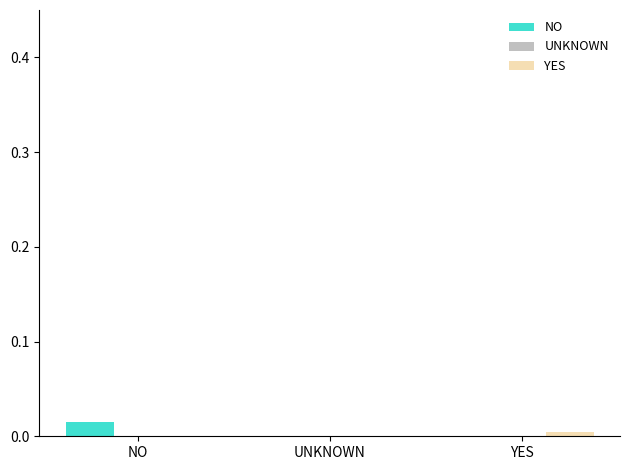

Is it true that NO equals 0.0 at YES?

True